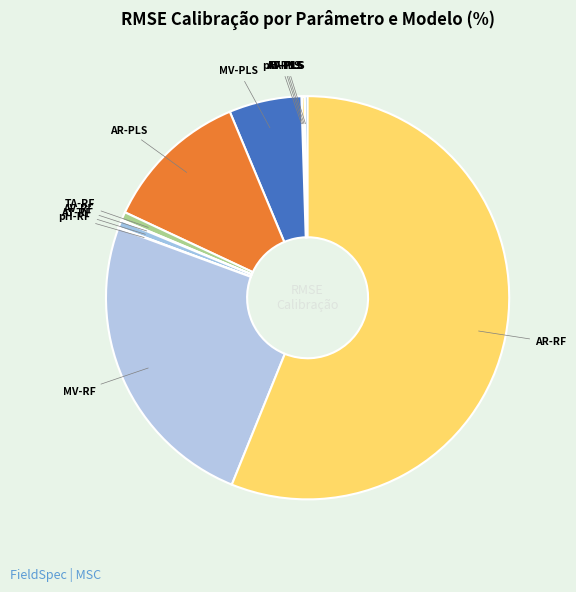

Does any single category account for the majority?

Yes